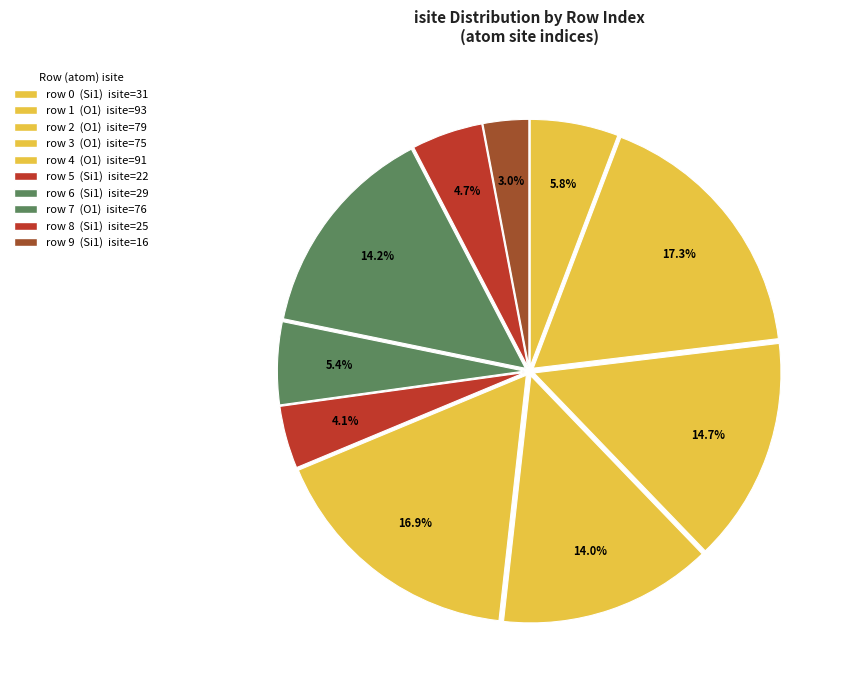

How many slices are in this pie chart?

10